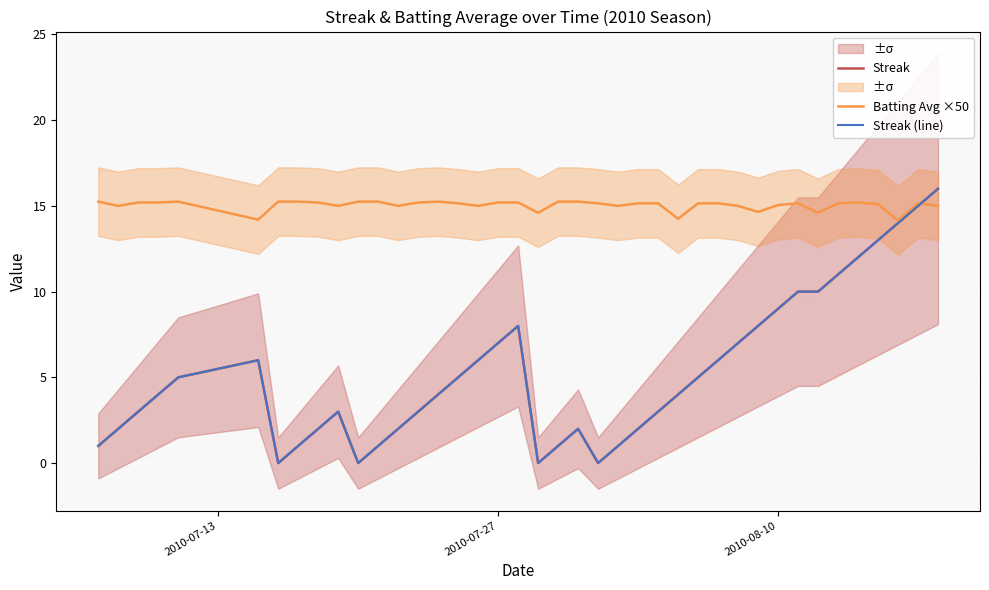

True or false: Streak has more than 0 interior local peaks.

True